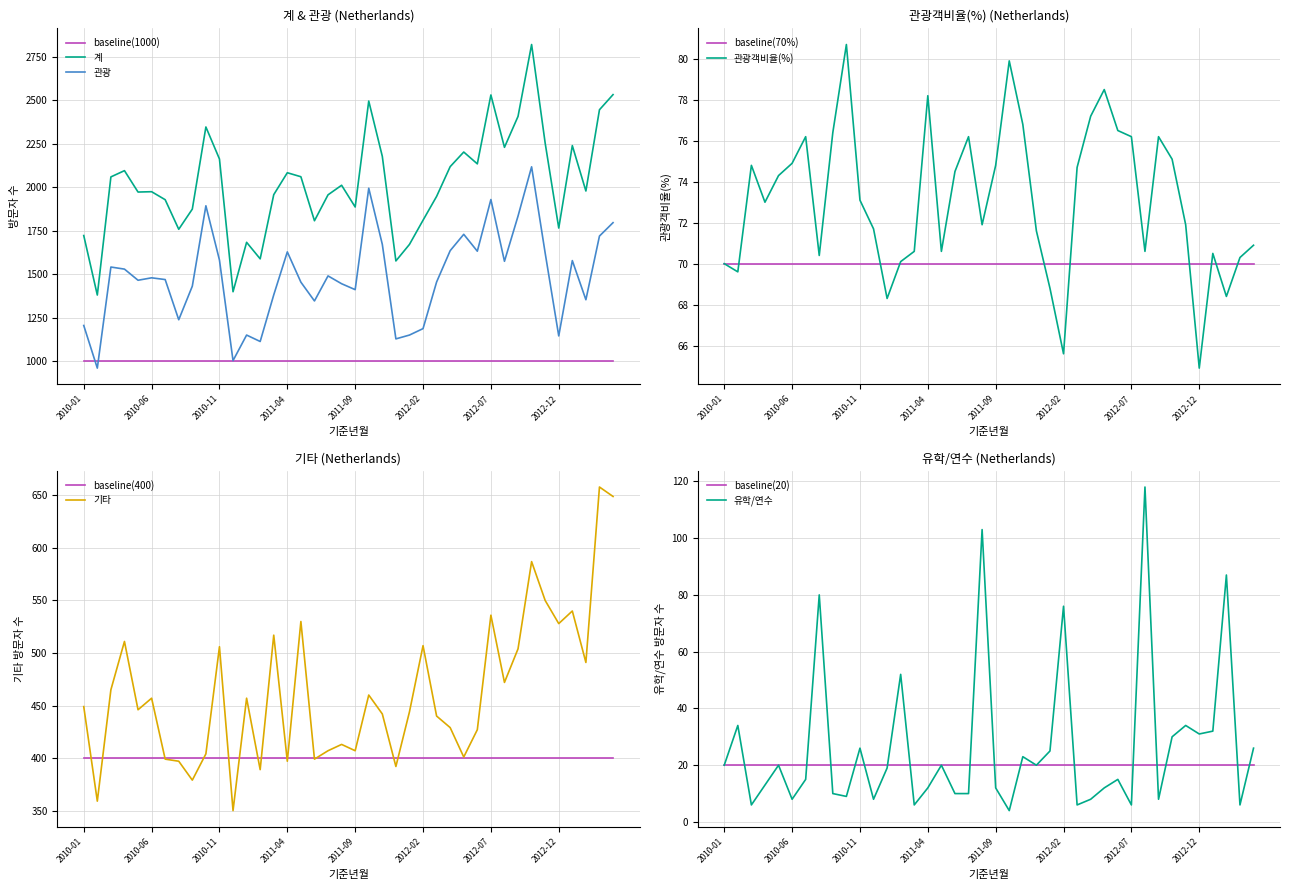

Is it true that 관광객비율(%) equals 70.6 at 2012-08?

True